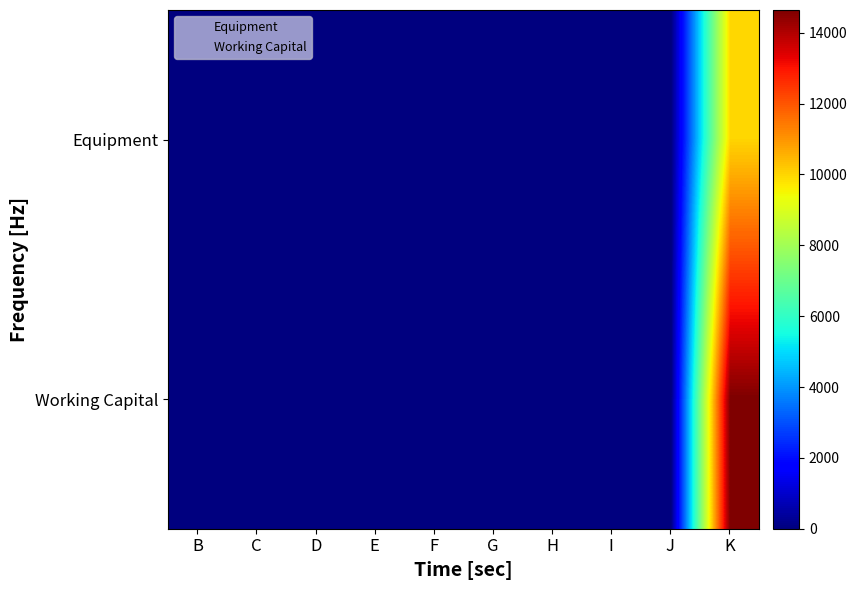

Between G and F, which is larger?

G